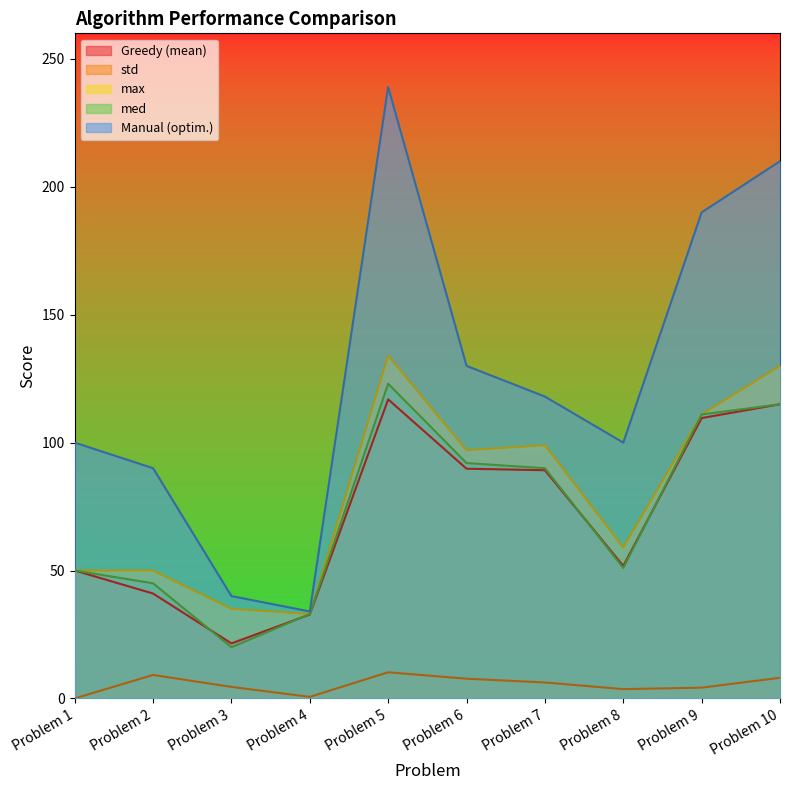

Is it true that max equals 40.6 at Problem 6?

False